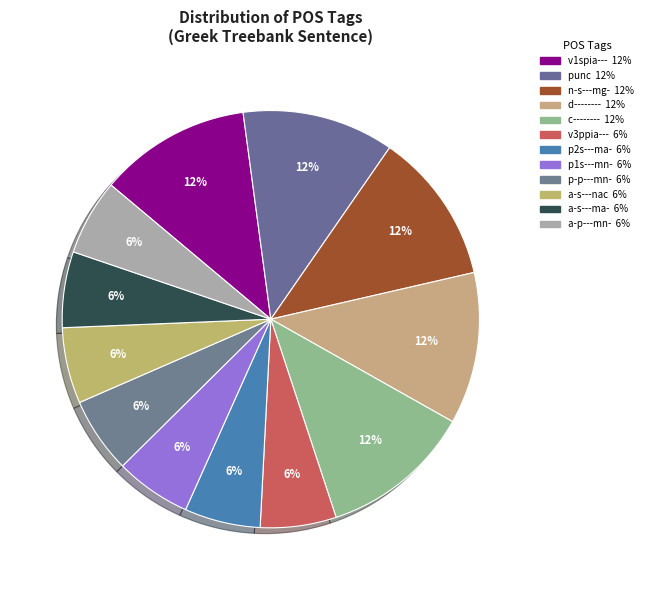

How many slices are in this pie chart?

12